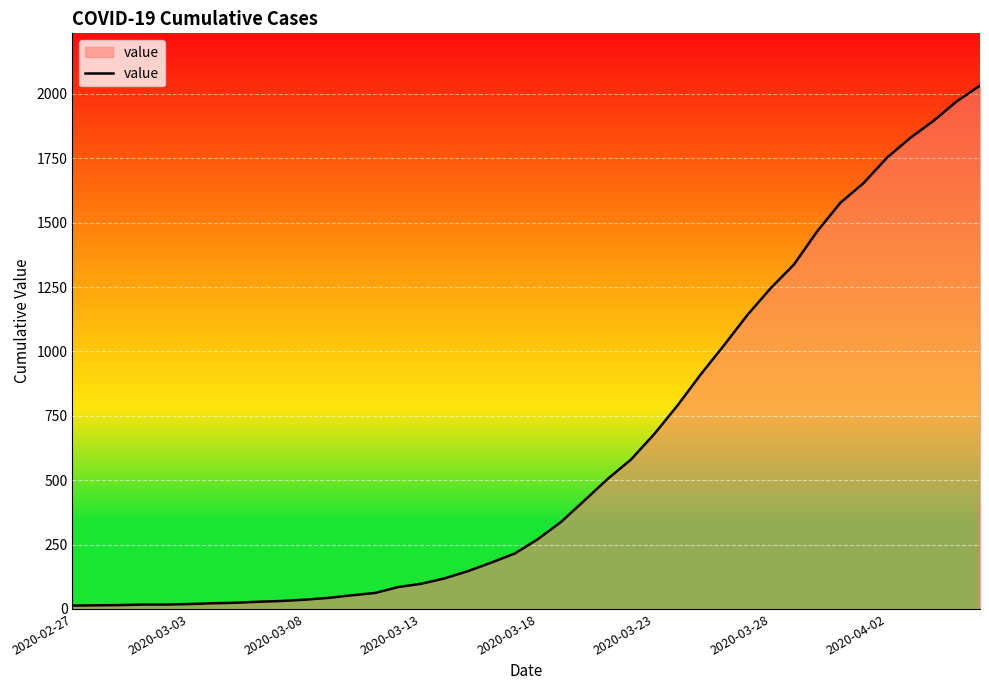

What is the maximum value shown in the chart?

2032